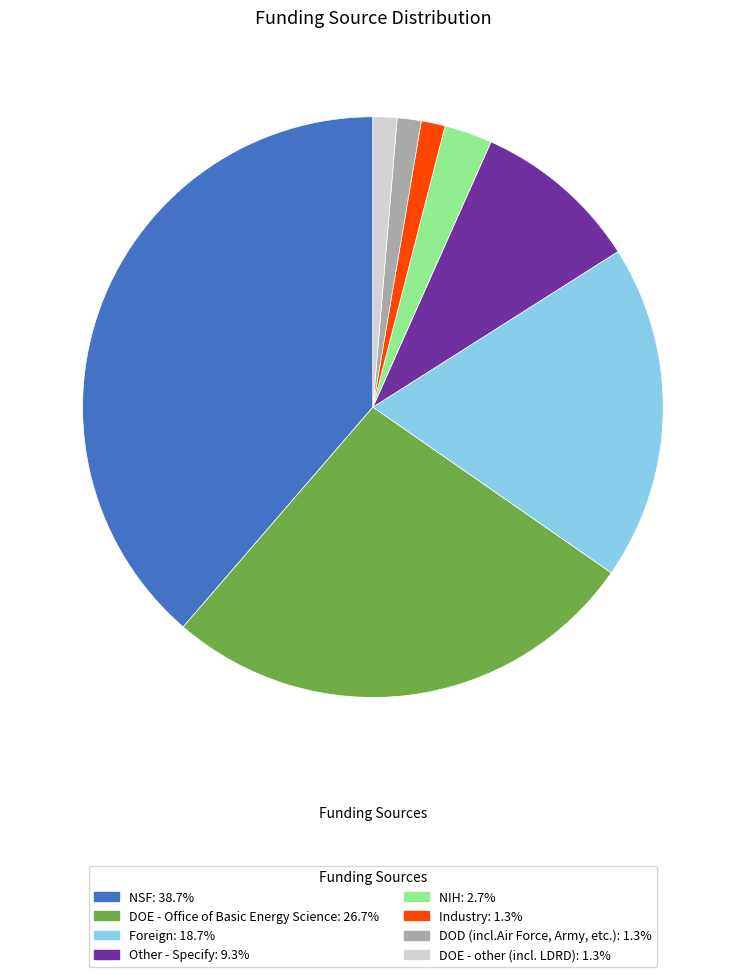

Is NIH the majority of the pie?

No